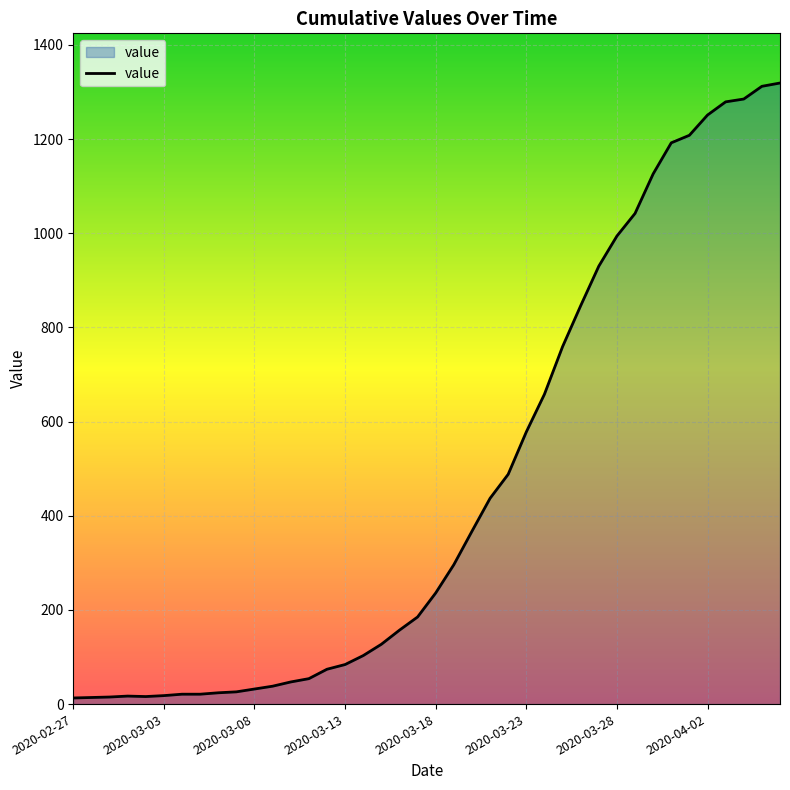

What is the maximum value shown in the chart?

1319